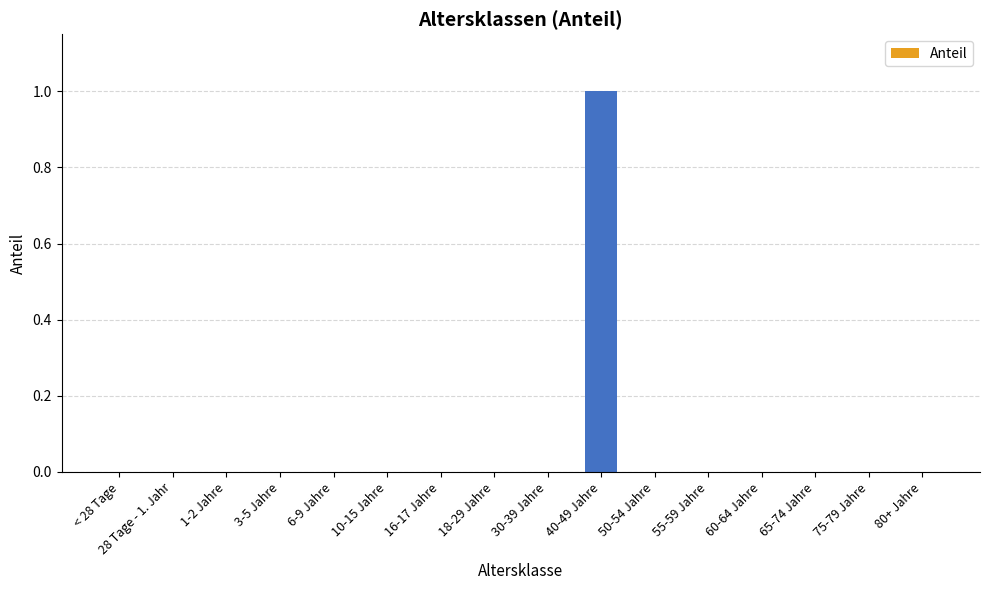

Reading right to left, extract all data points from this chart.

80+ Jahre=0	75-79 Jahre=0	65-74 Jahre=0	60-64 Jahre=0	55-59 Jahre=0	50-54 Jahre=0	40-49 Jahre=1	30-39 Jahre=0	18-29 Jahre=0	16-17 Jahre=0	10-15 Jahre=0	6-9 Jahre=0	3-5 Jahre=0	1-2 Jahre=0	28 Tage - 1. Jahr=0	< 28 Tage=0